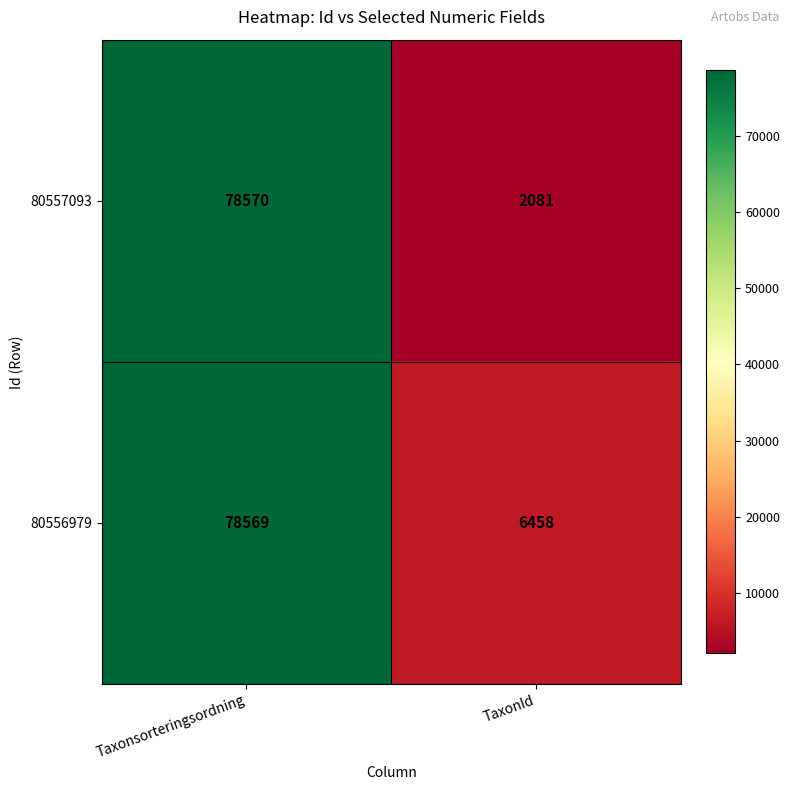

Which series has the largest total across all categories?

80556979